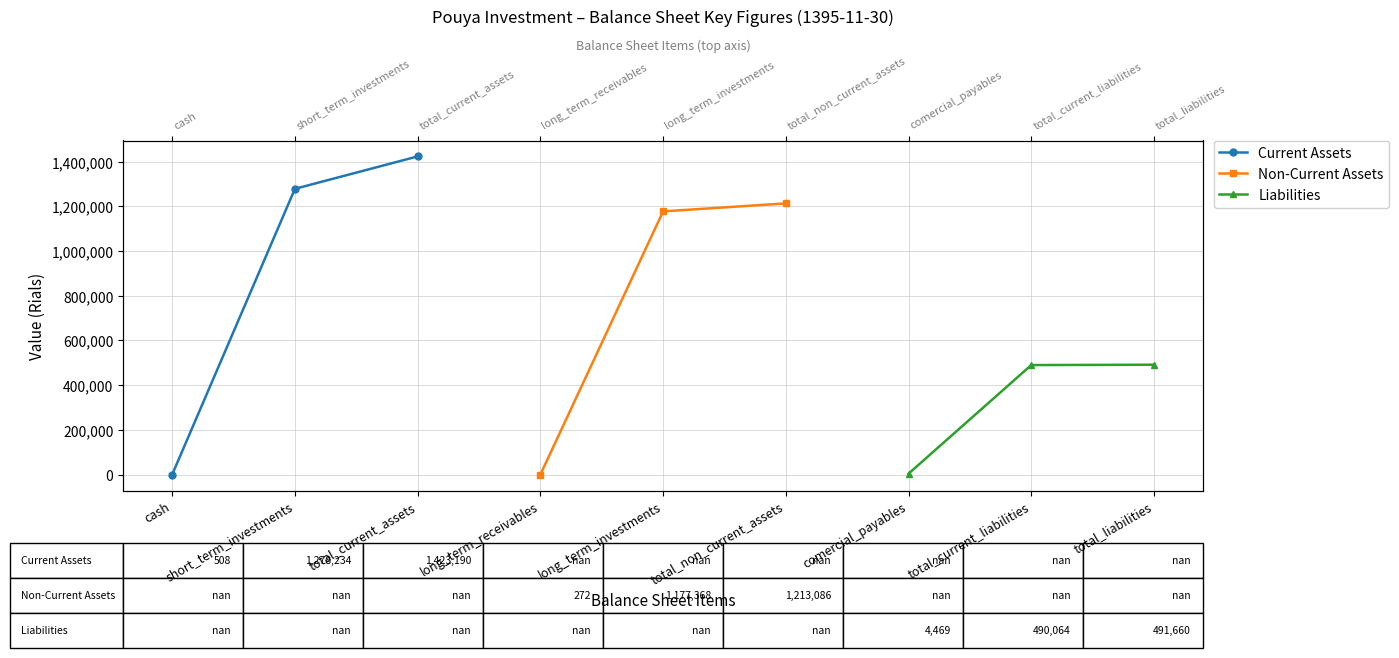

Which series has the largest range (max minus min)?

Current Assets